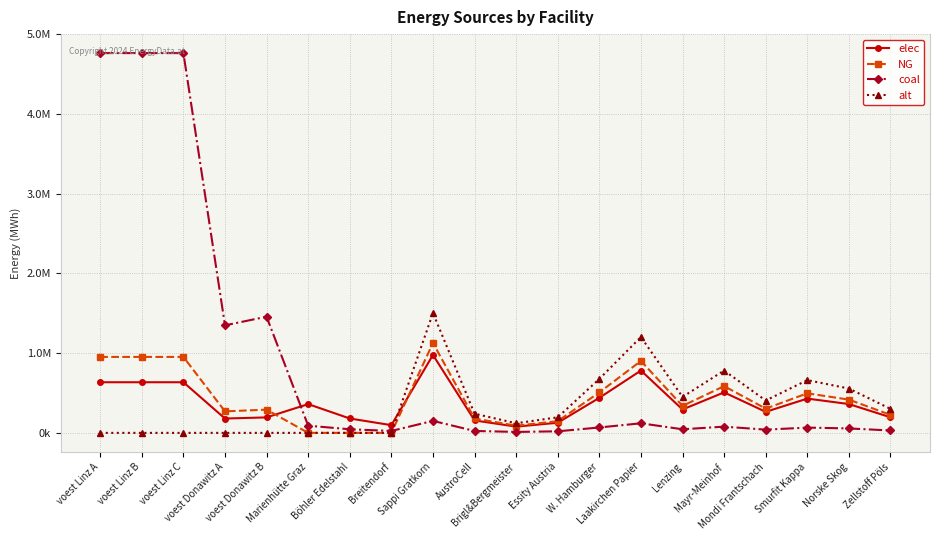

What is the sum of all coal values?

17964373.7